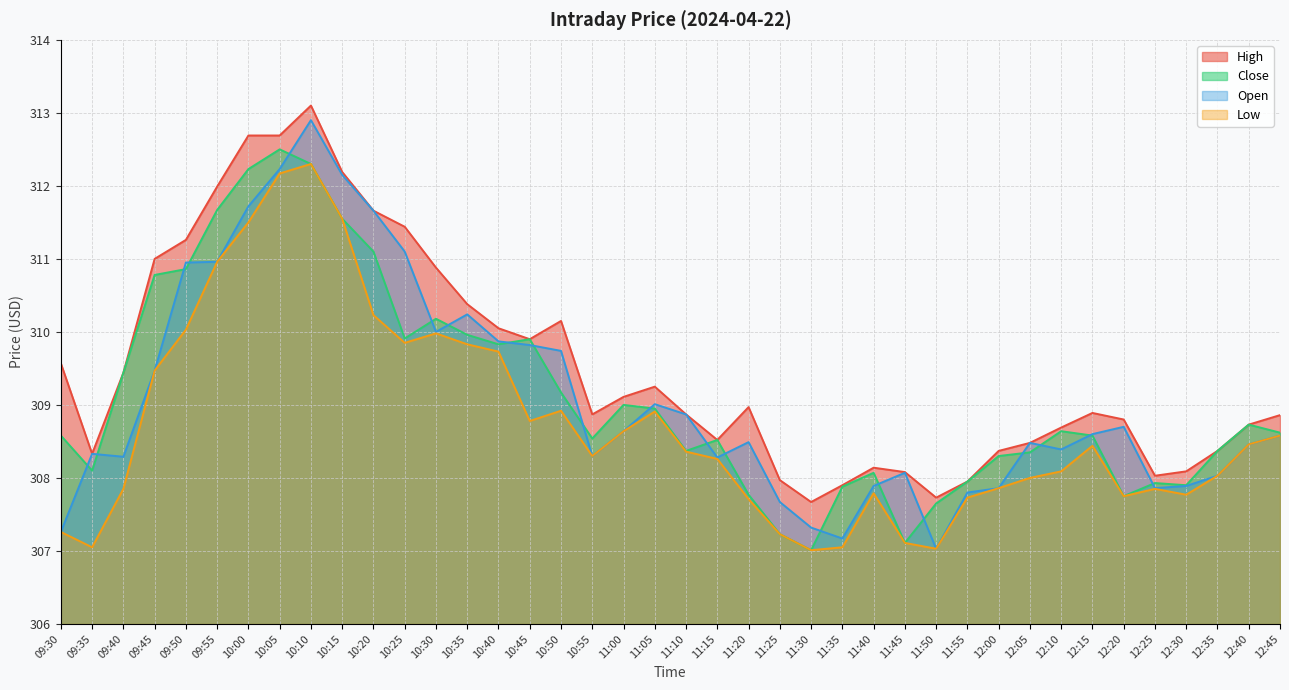

What is the difference between the maximum and second lowest values in the Open series?

5.7